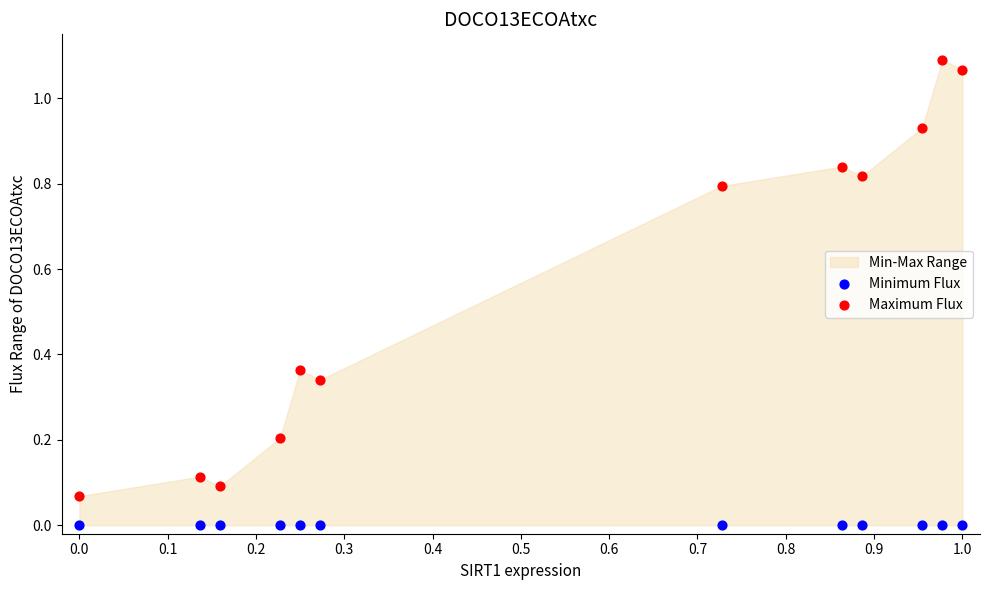

Which series contains the lowest Y value?

Minimum Flux